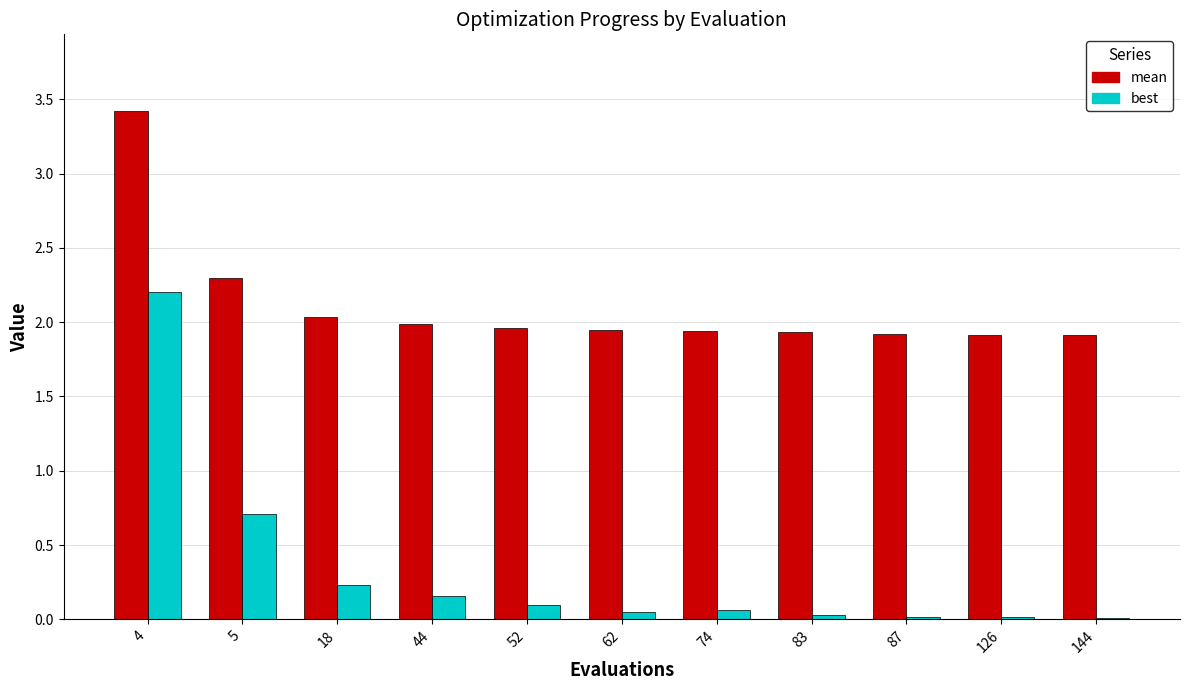

Which series has the widest spread of values?

best